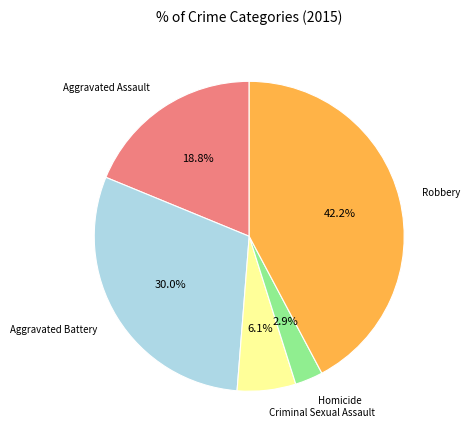

Is there any slice that represents more than half of the pie?

No